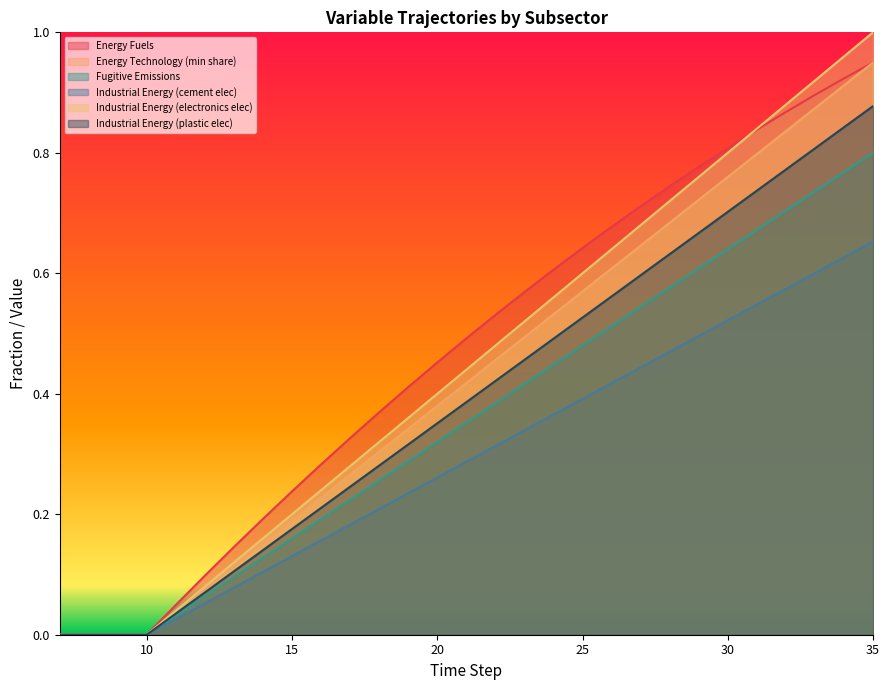

True or false: Energy Fuels and Industrial Energy (plastic elec) intersect in this chart.

False